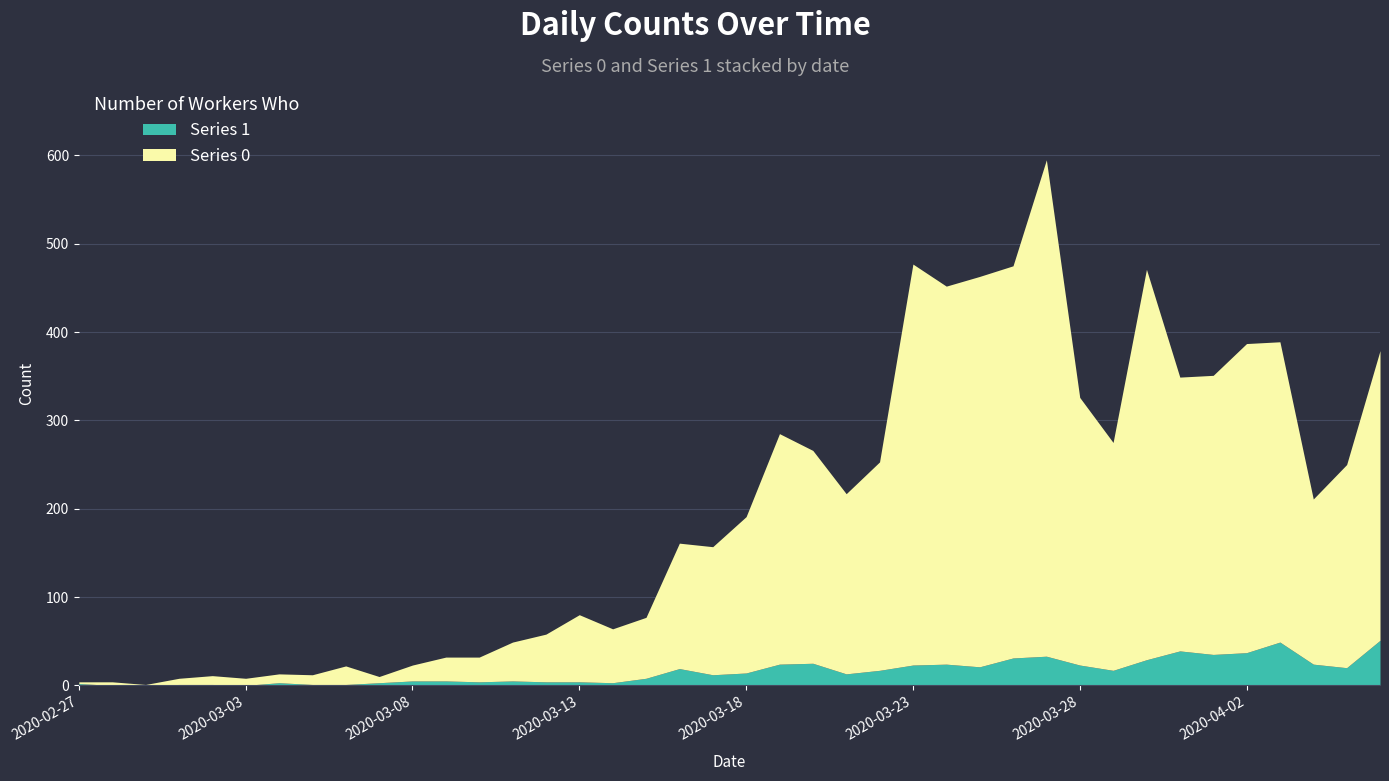

Which label corresponds to the largest value in the chart?

2020-03-27